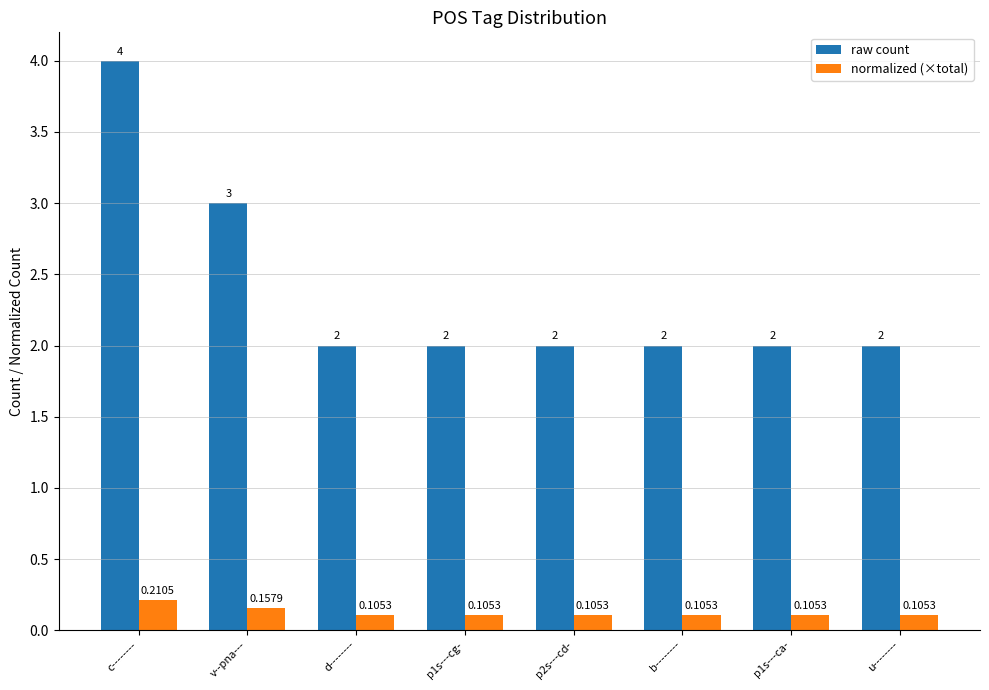

At which label does normalized (×total) reach its peak?

c--------